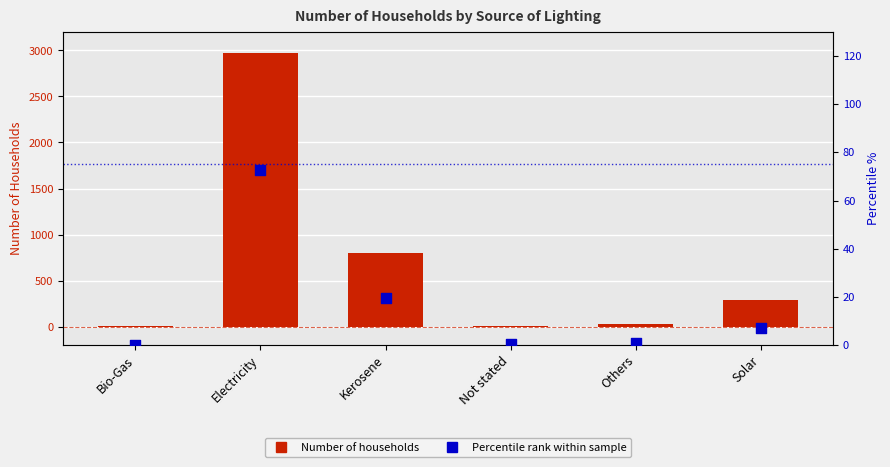

At how many categories does at least one series exceed 1114?

1